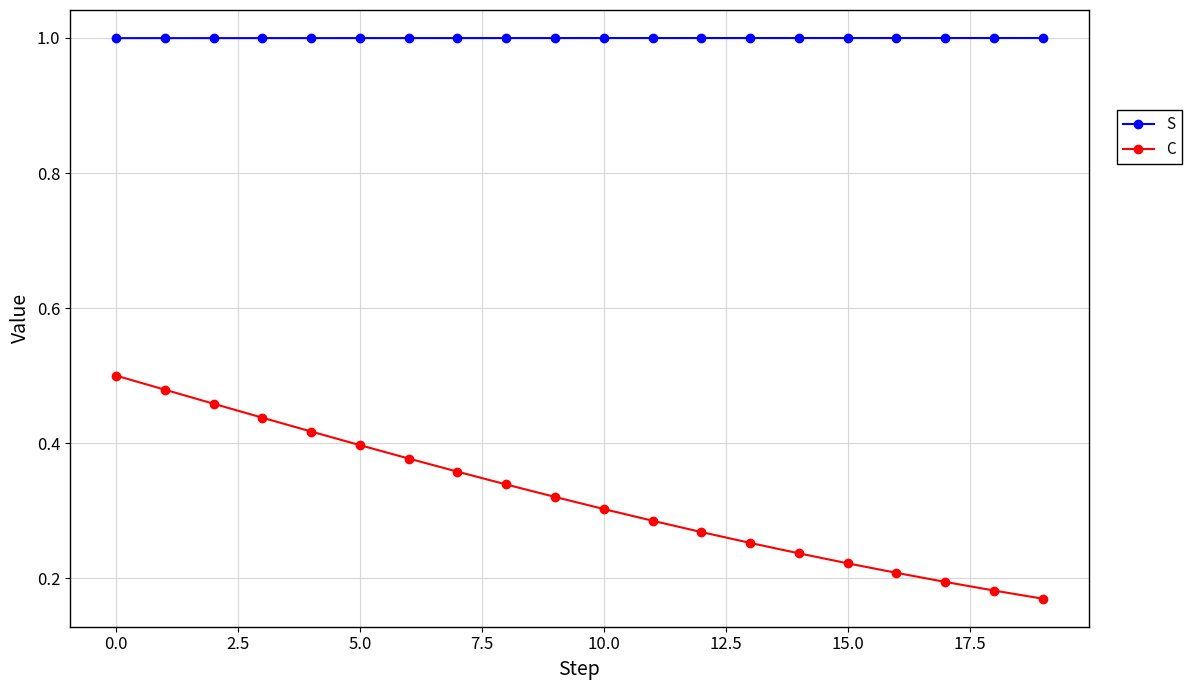

True or false: C and S cross at least once.

False